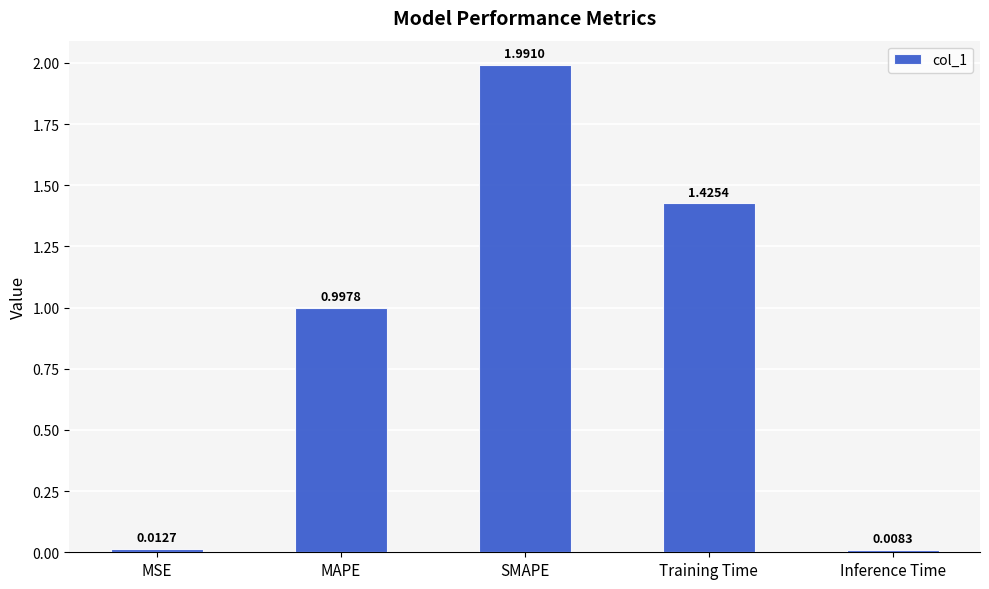

What is the label of the 4th bar from the right?

MAPE